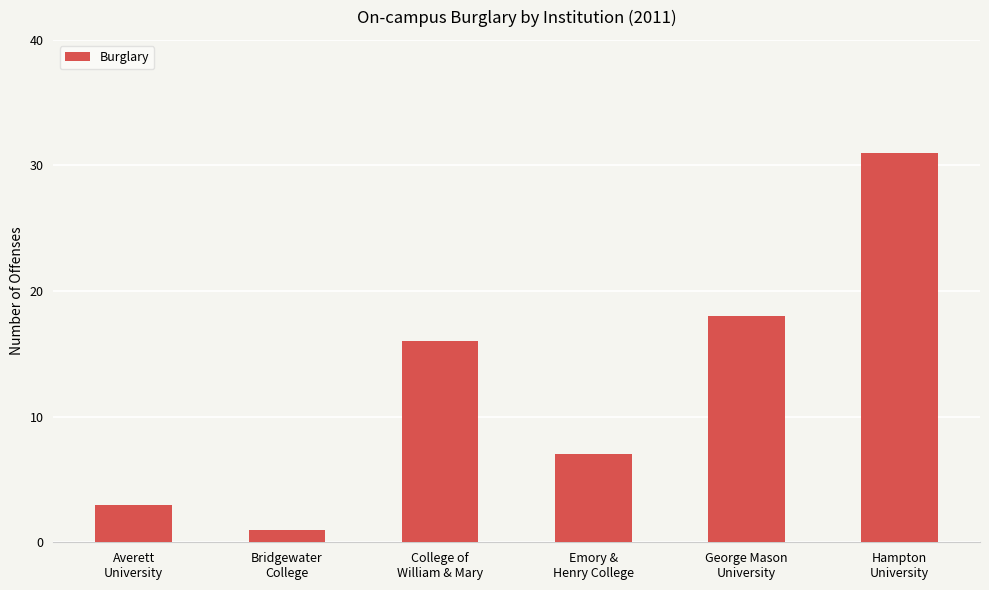

What is the change in value from Averett
University to Bridgewater
College?

-2